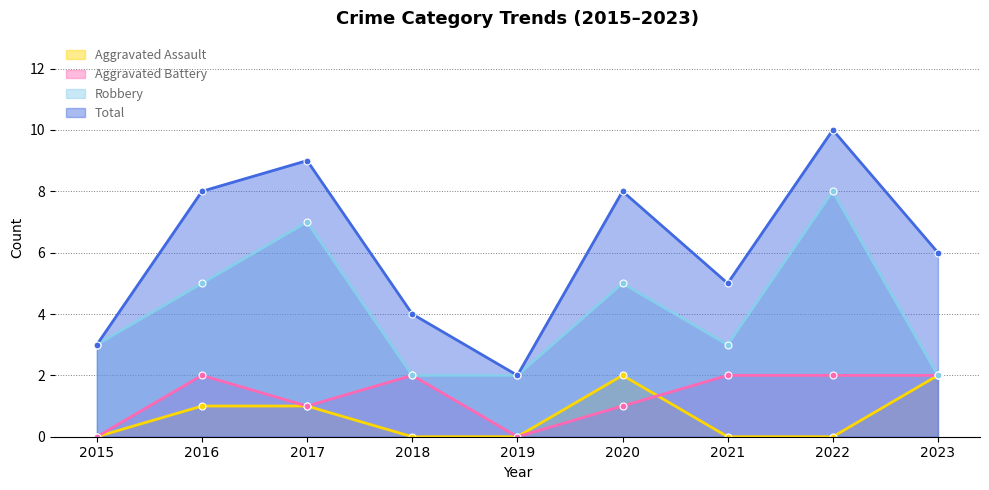

True or false: Aggravated Battery and Robbery cross at least once.

False